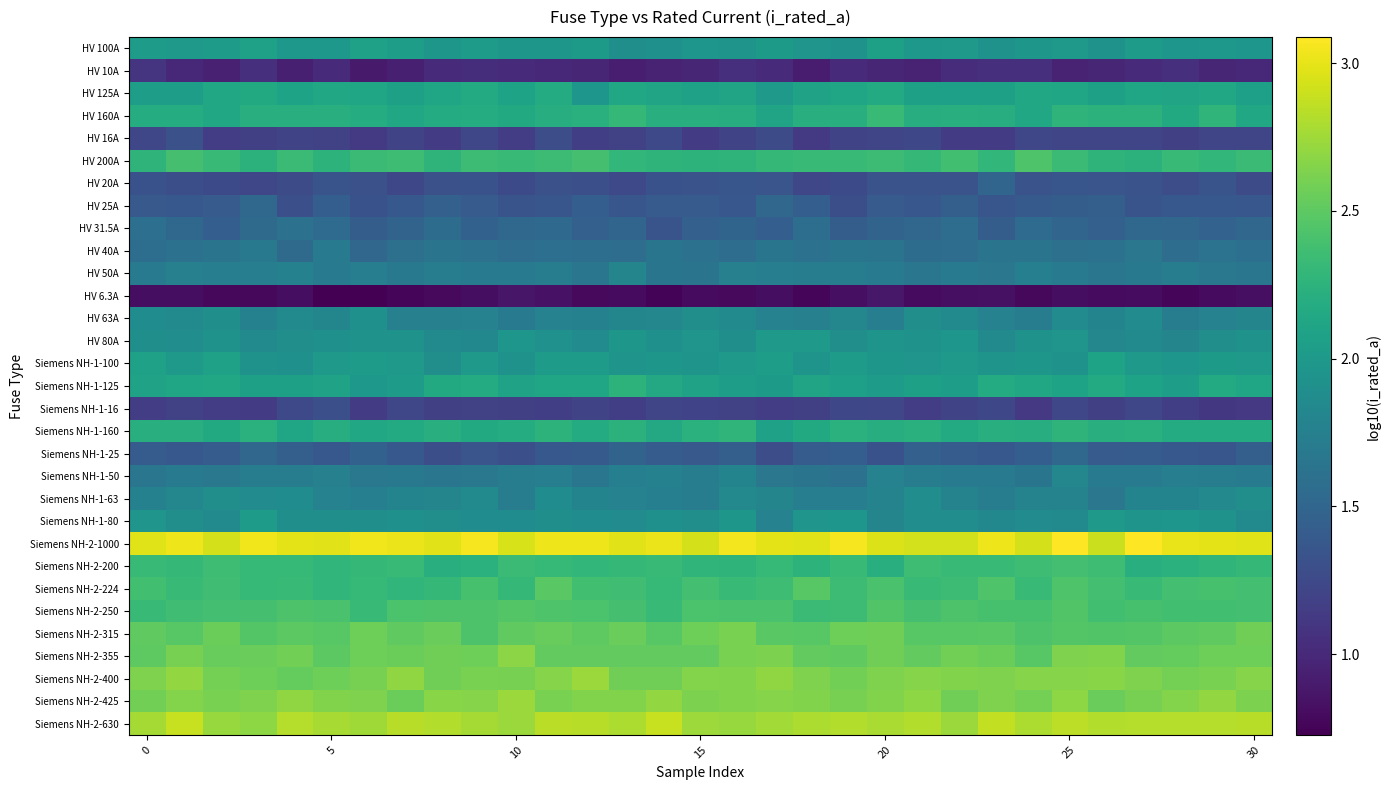

Which series has the largest total across all categories?

Siemens NH-2-1000